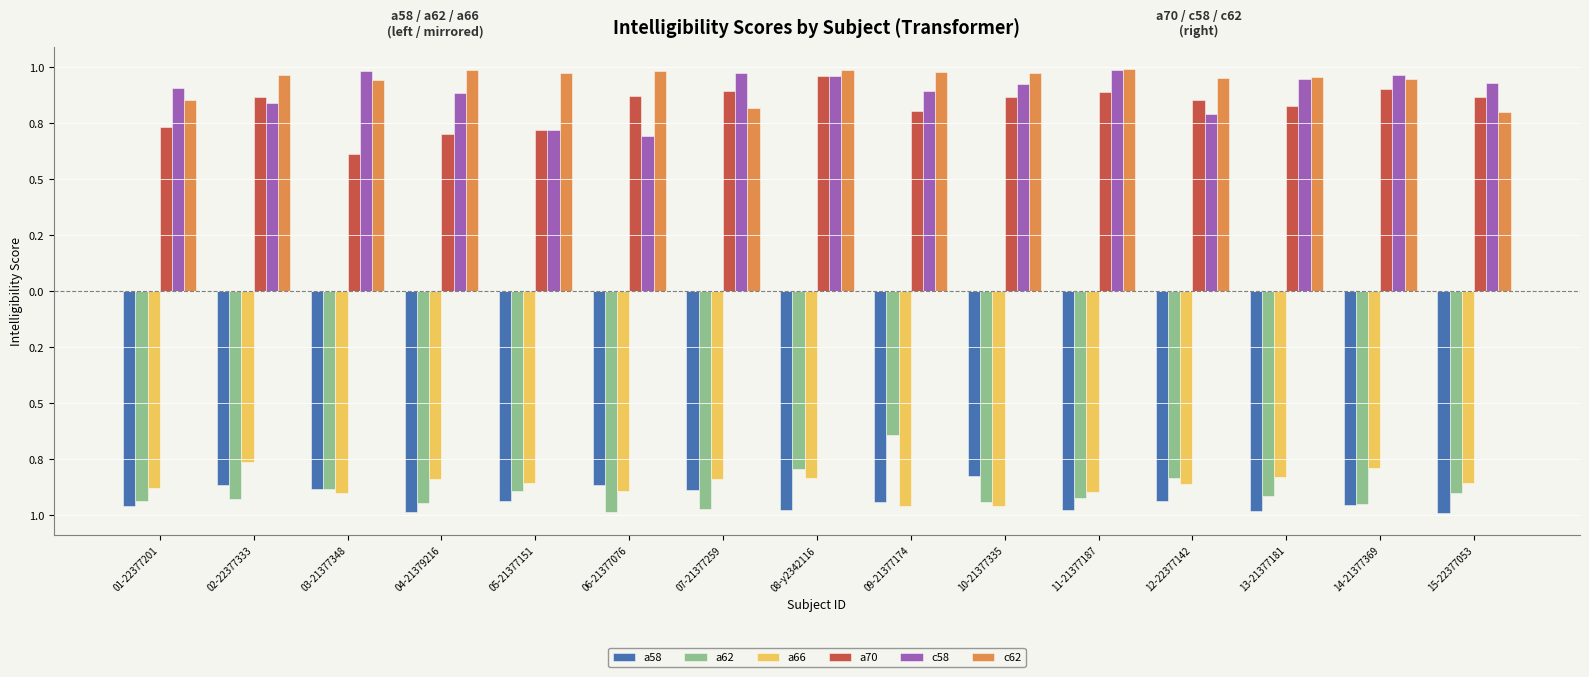

Does the chart contain any negative values?

Yes